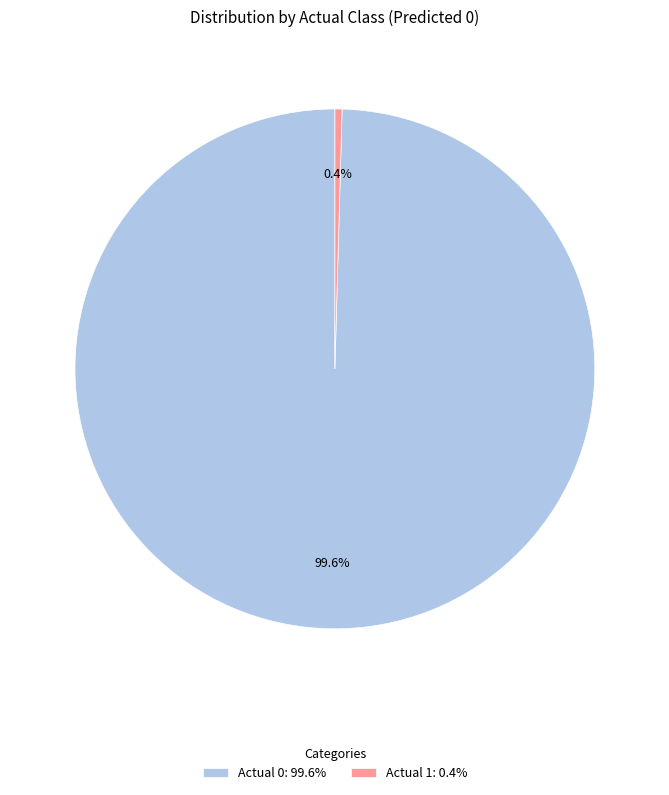

What percentage is the Actual 0 slice, to the nearest percent?

100%